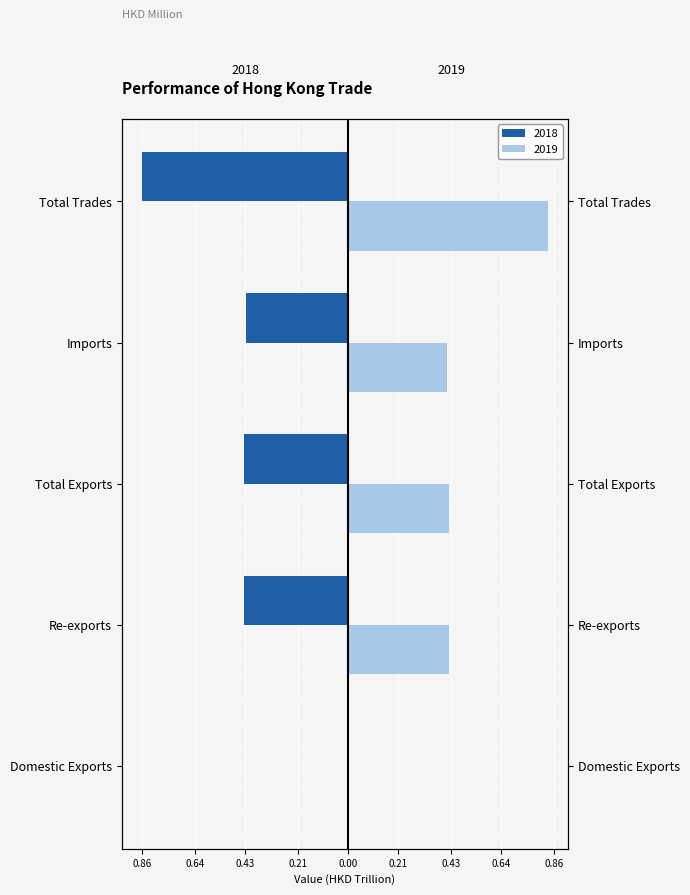

Reading right to left, what are all the values shown in this chart?

2018: Total Trades=-0.9	Imports=-0.4	Total Exports=-0.4	Re-exports=-0.4	Domestic Exports=-0.0
2019: Total Trades=0.8	Imports=0.4	Total Exports=0.4	Re-exports=0.4	Domestic Exports=0.0